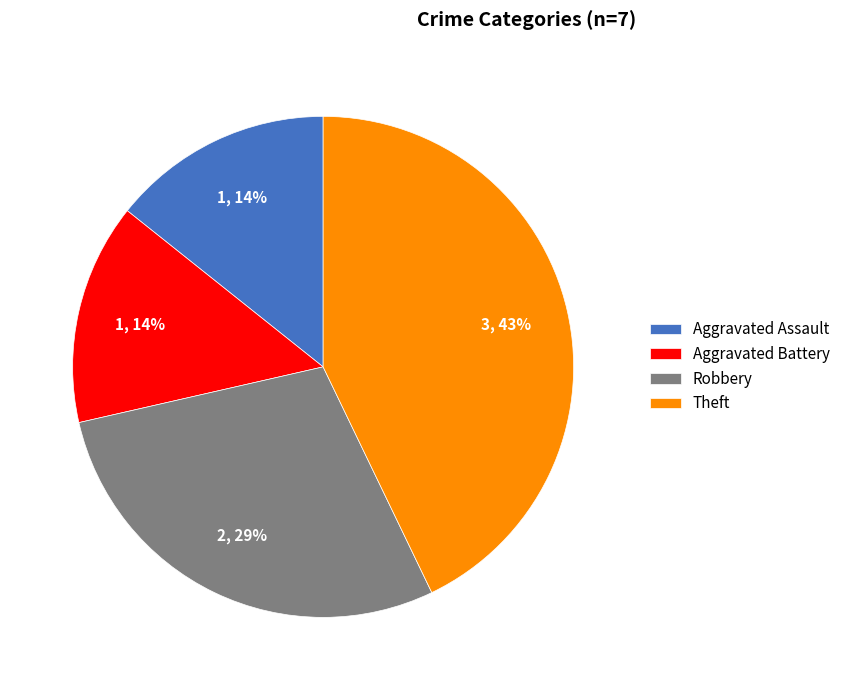

The Aggravated Battery slice represents 5% of the pie. True or false?

False